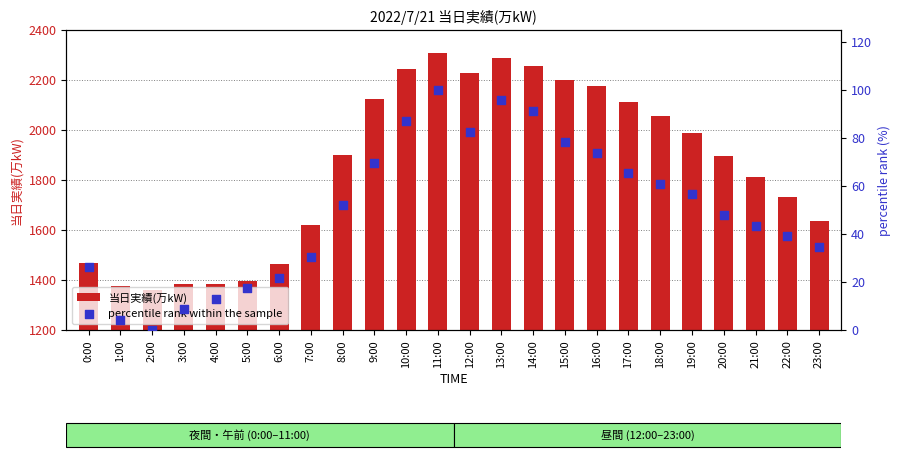

Which series contains the lowest Y value?

percentile rank within the sample